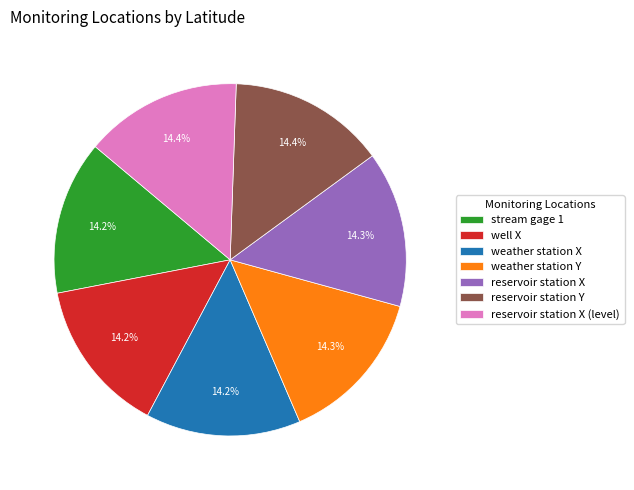

Approximately how many times larger is the value at weather station X compared to reservoir station Y?

1.0